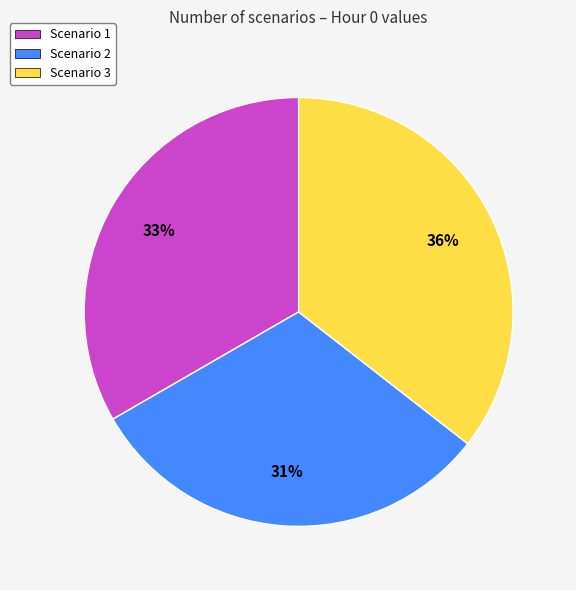

Does any single category account for the majority?

No